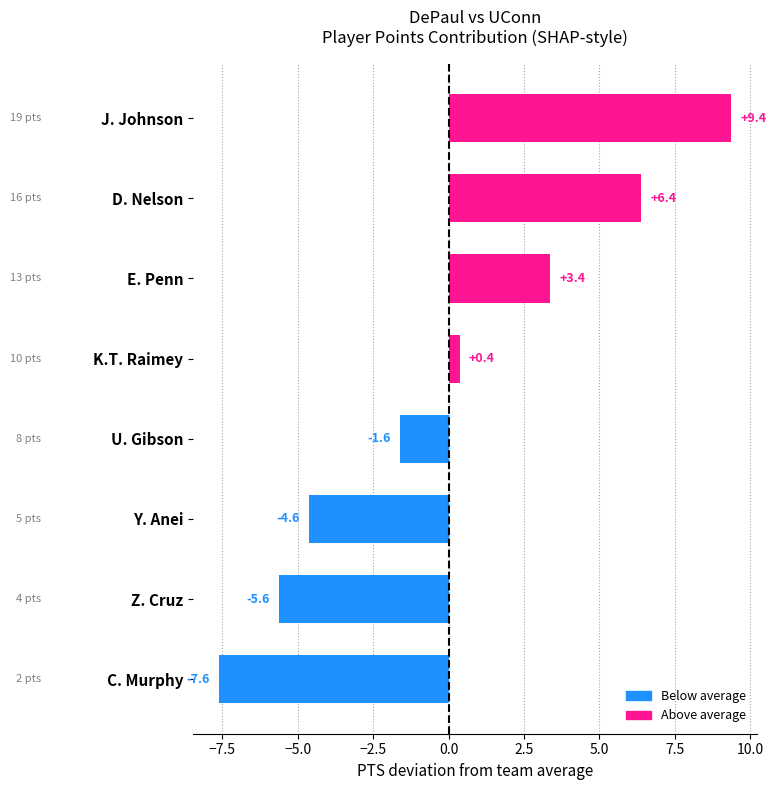

How many bars are there in total?

8